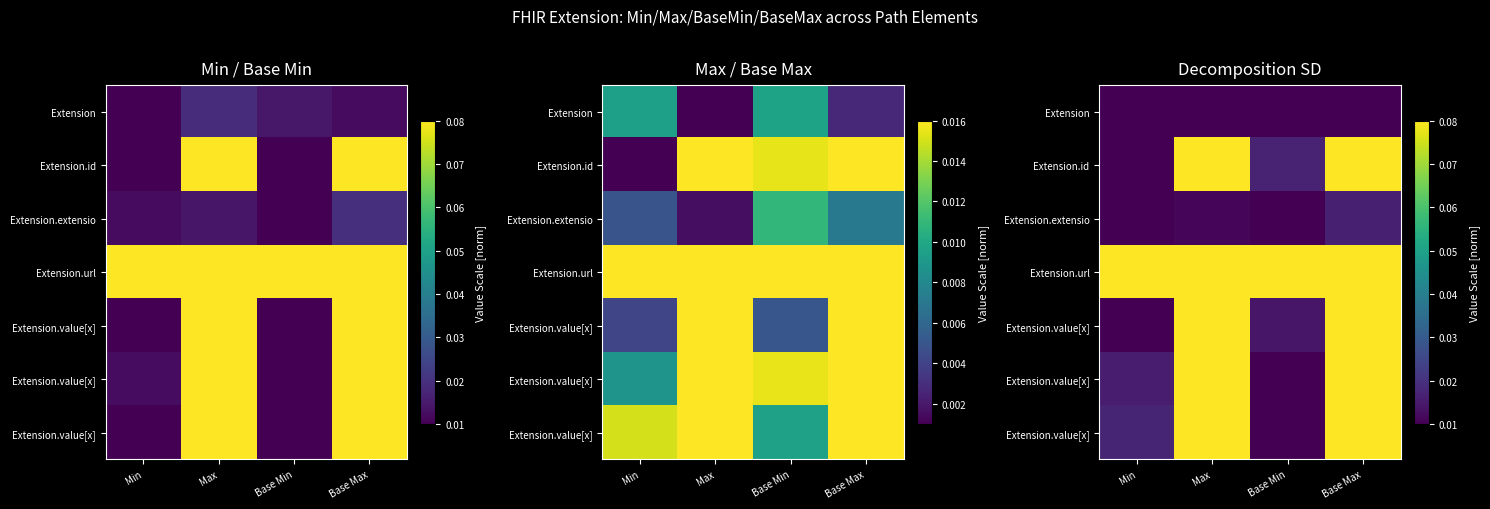

What is the total value across all series at Base Max?

0.5